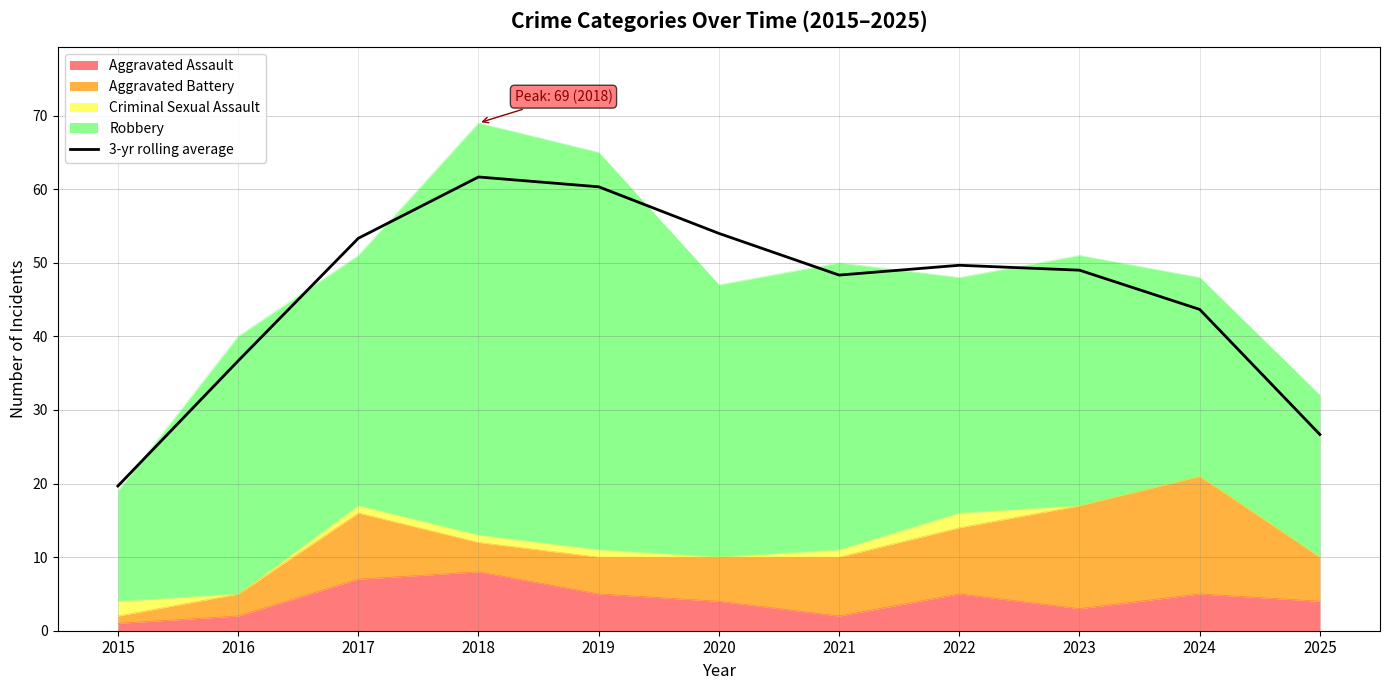

What is the difference between the values at 2023 and 2020?

5.0